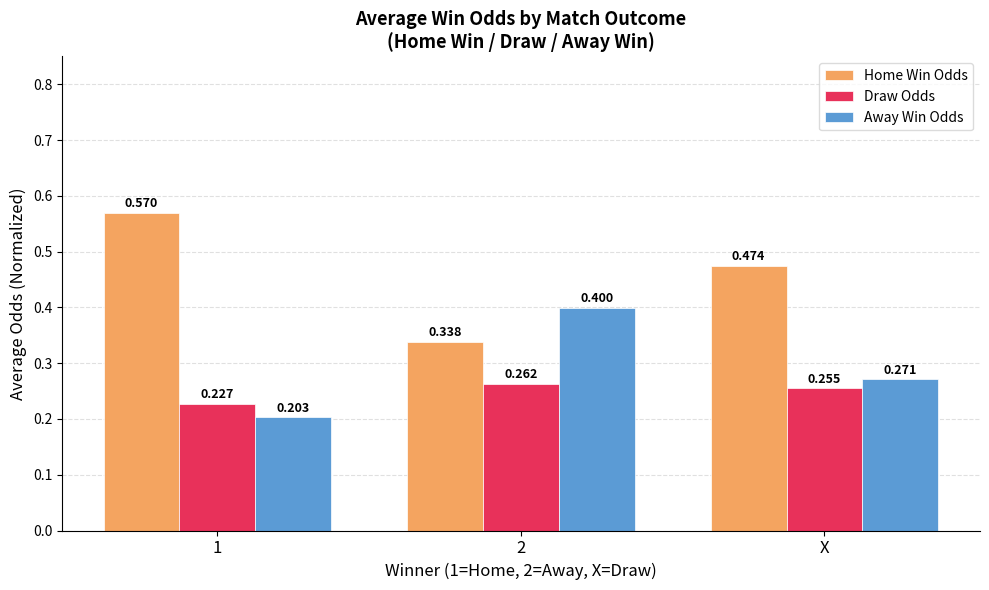

Rank the categories by Home Win Odds value from lowest to highest.

2, X, 1